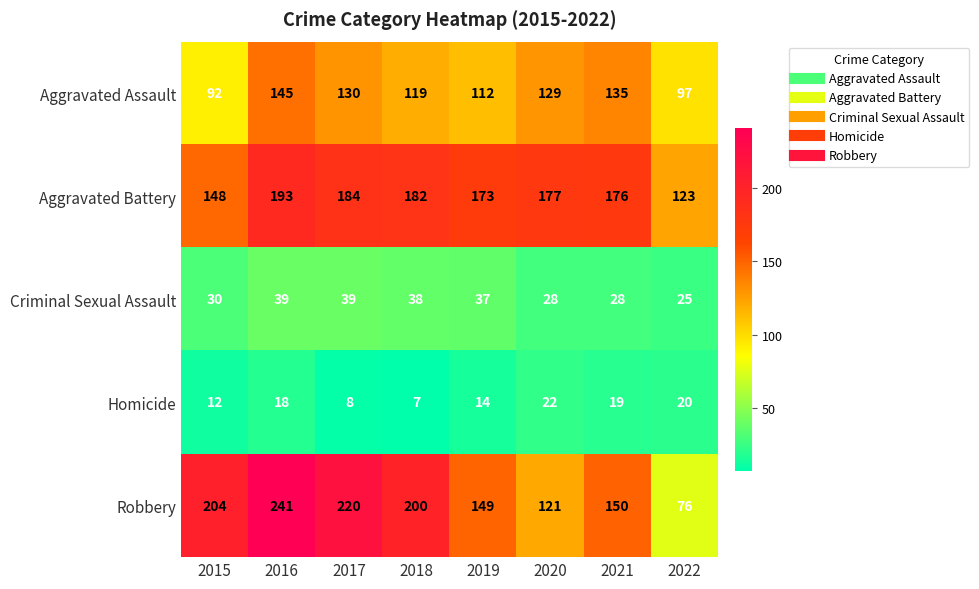

Between 2016 and 2022, which series saw the biggest shift?

Robbery